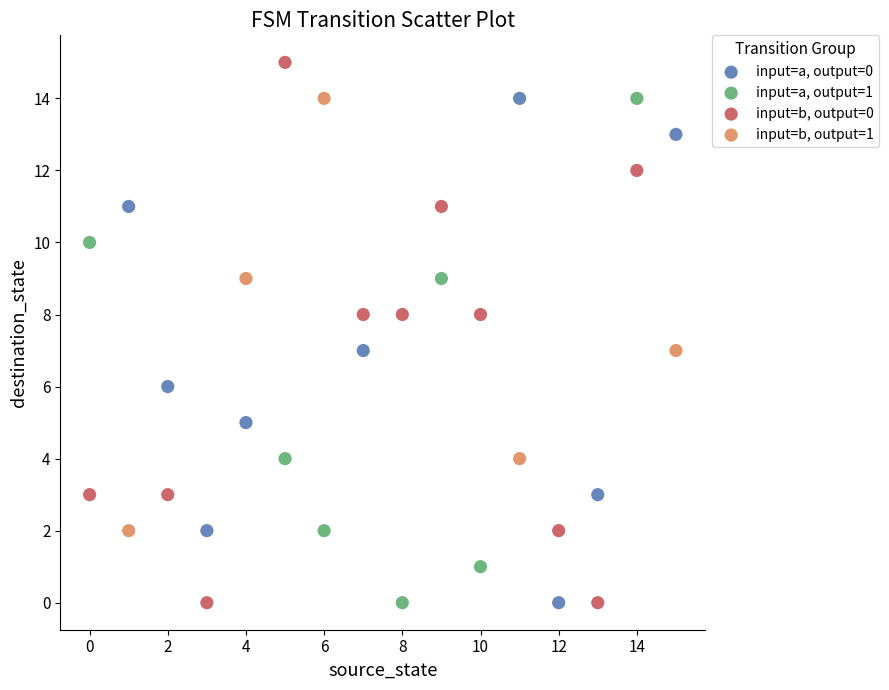

Which series reaches the maximum Y coordinate?

input=b, output=0